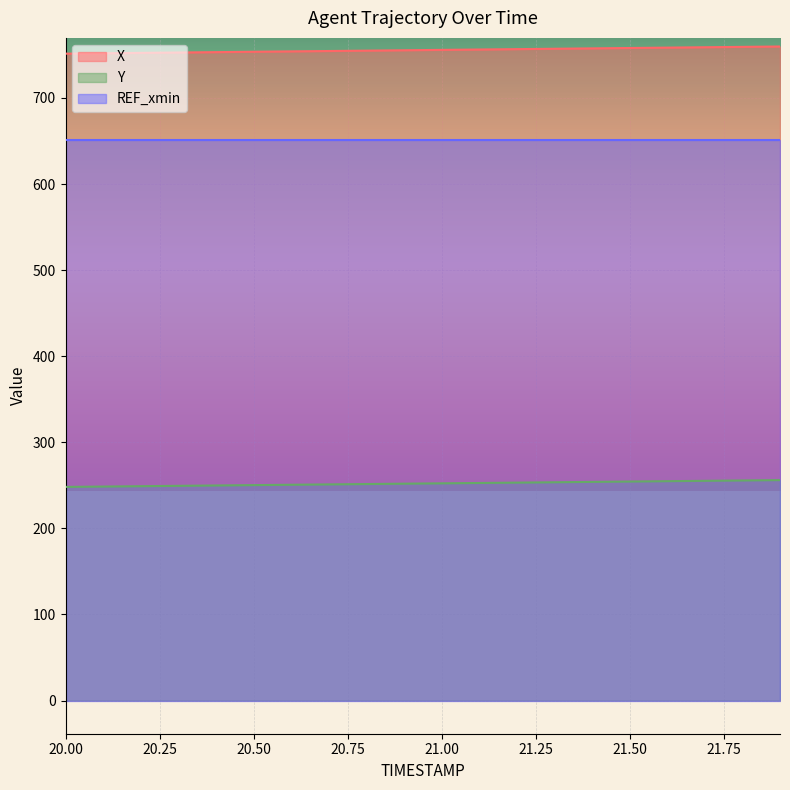

Is it true that Y equals 252.8 at 21.1?

True